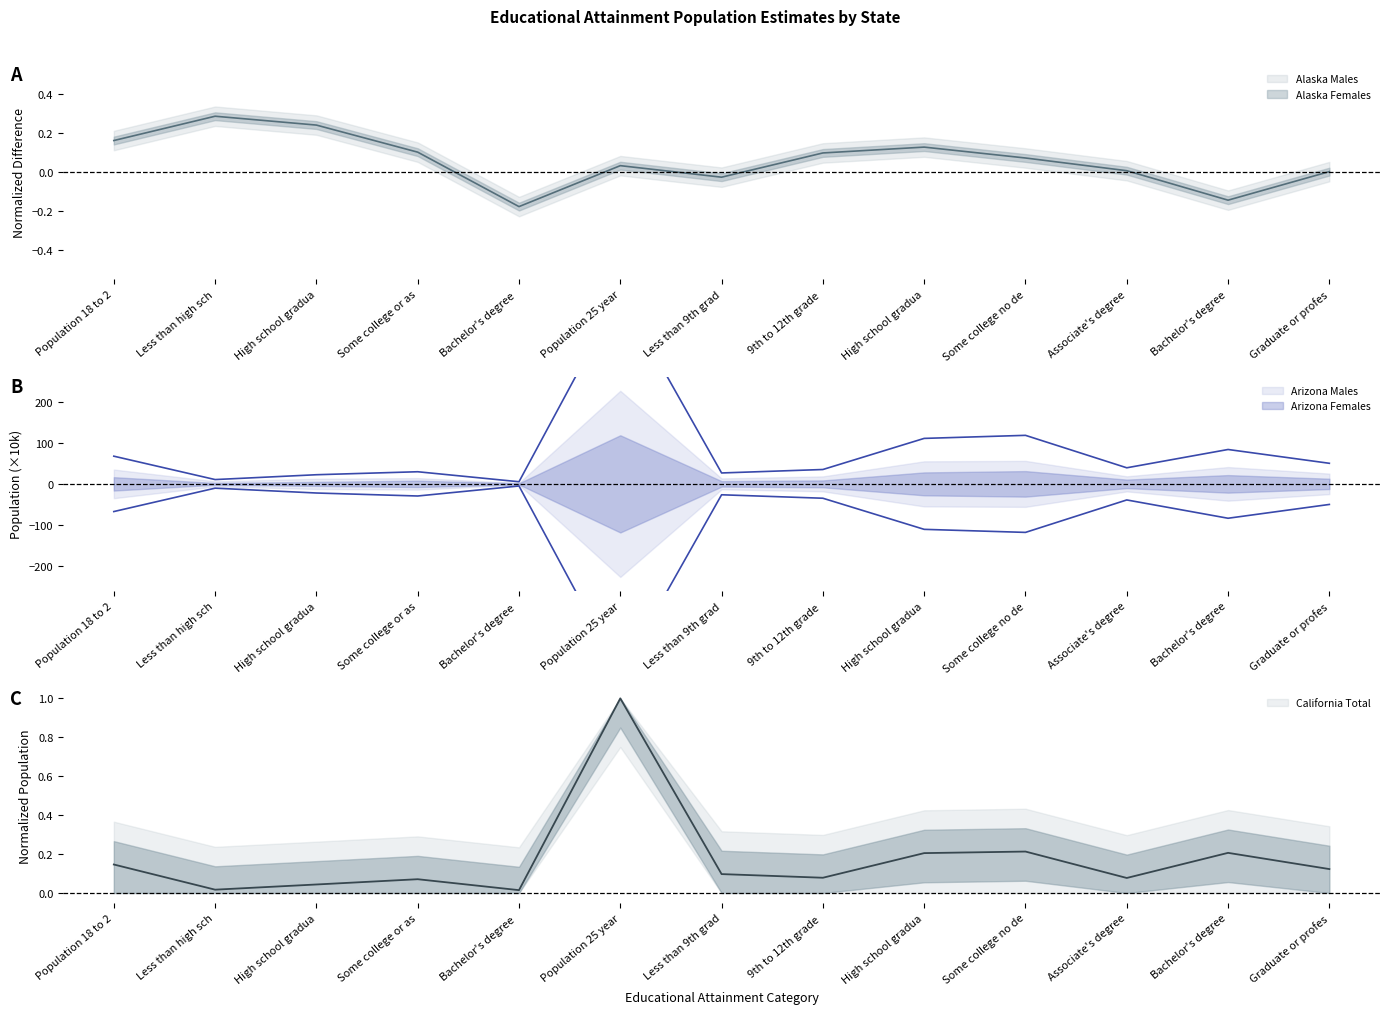

True or false: Arizona Total and Alaska Females cross at least once.

False